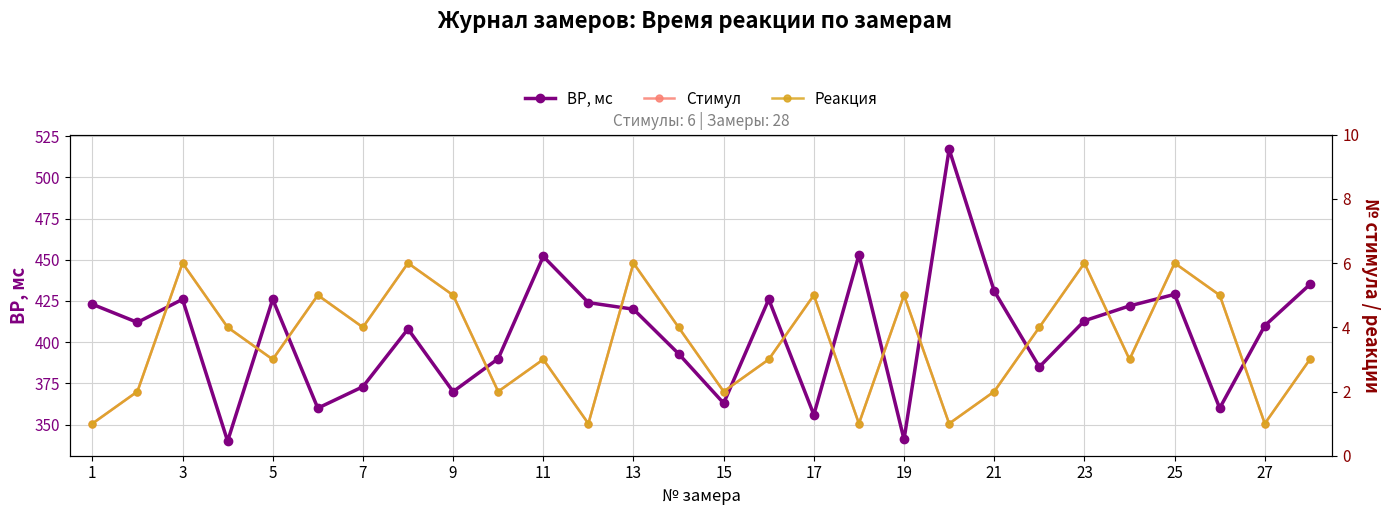

What are all the series names shown in the legend?

ВР, мс, Стимул, Реакция